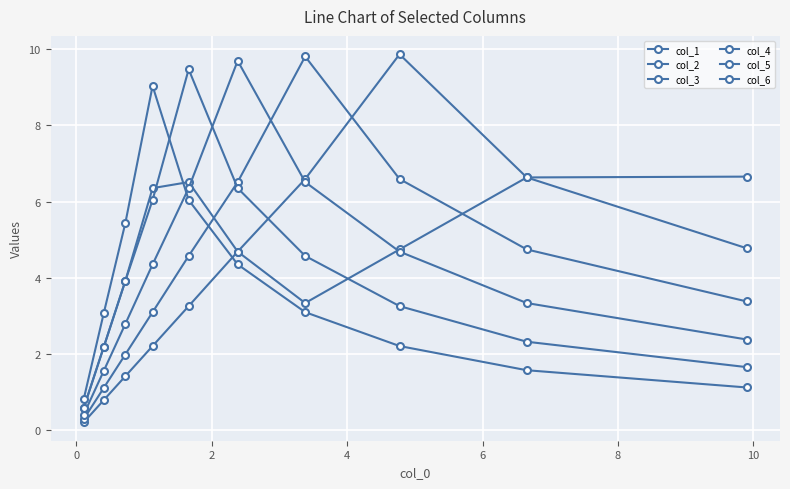

At how many categories does at least one series exceed 2?

9